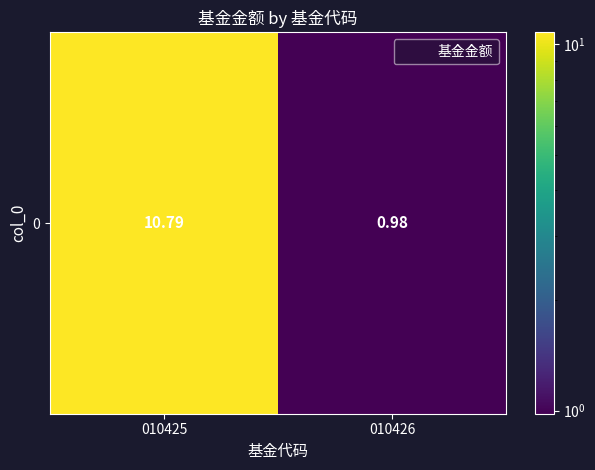

Which category has the highest value across all series?

010425